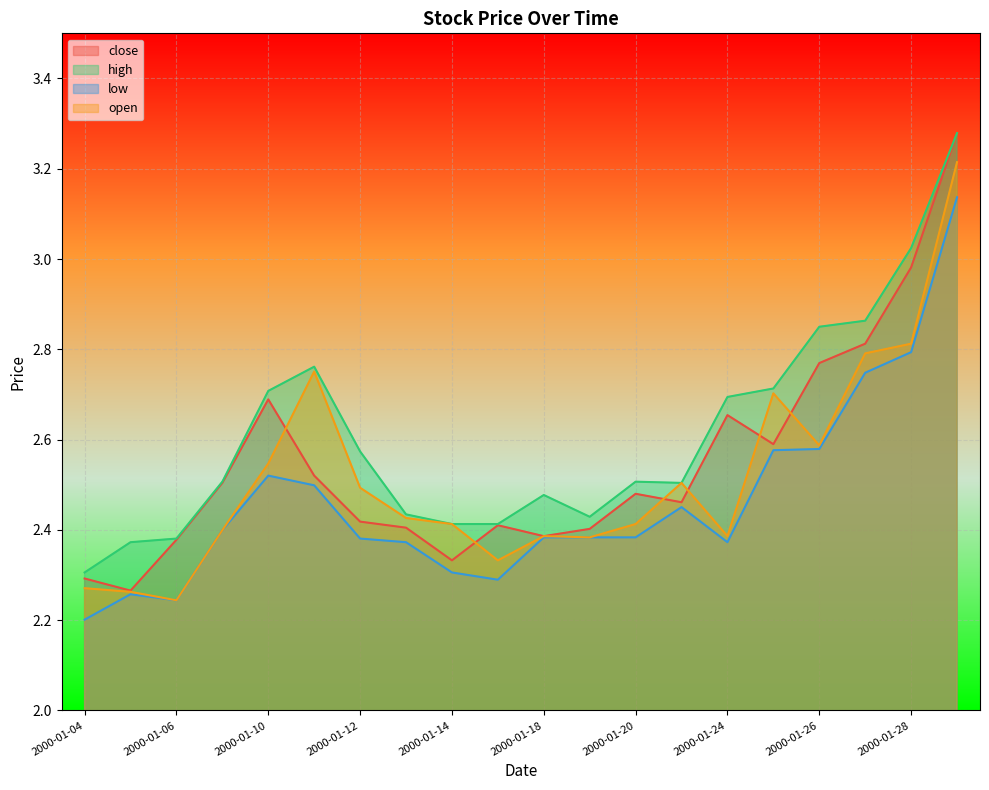

What is the difference between the highest and lowest values at 2000-01-11?

0.3